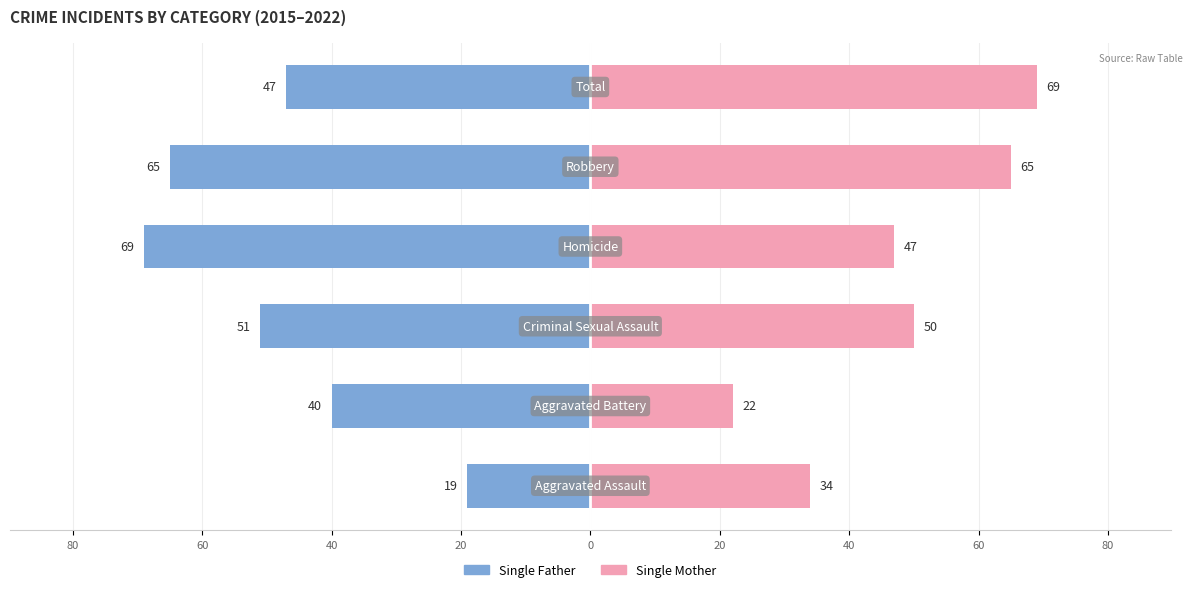

The value of Single Father at 40 is -120. True or false?

False